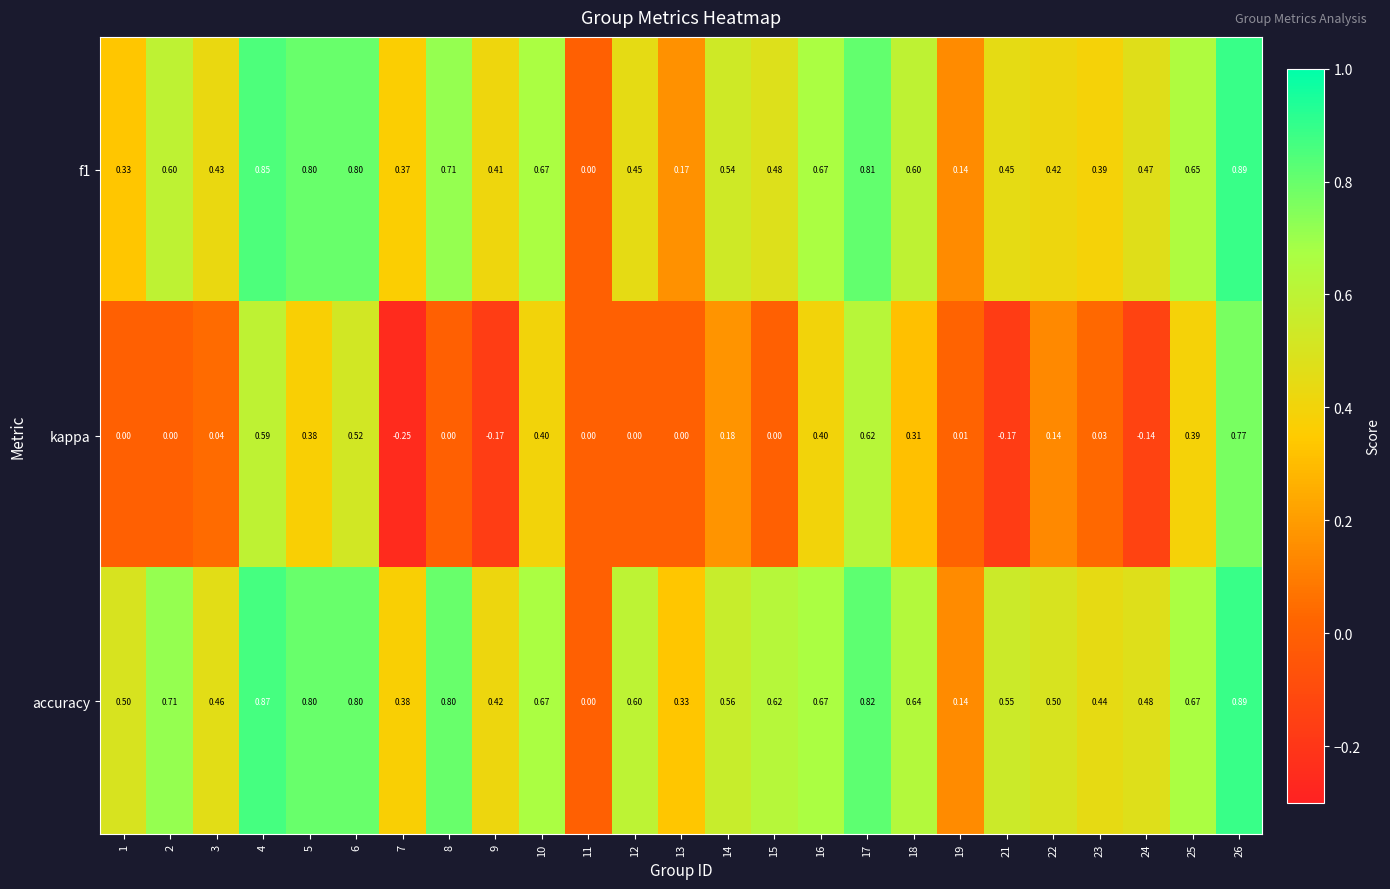

Is the value of f1 at 16 greater than the value of accuracy at 14?

Yes